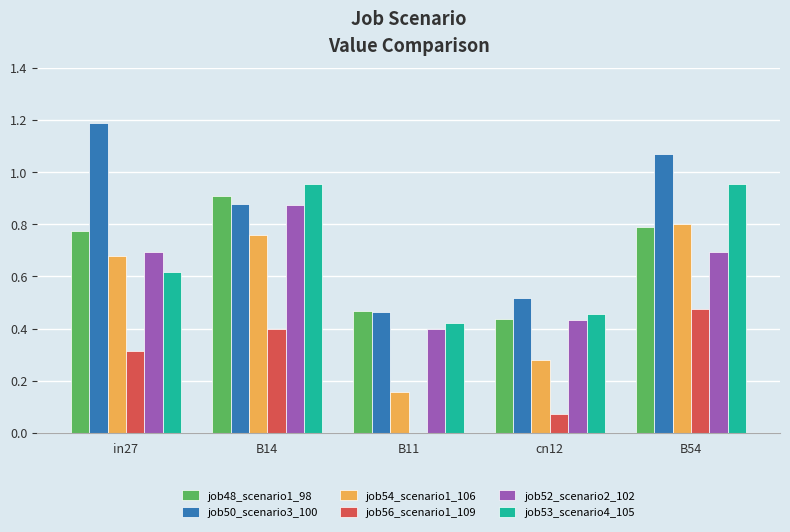

The value of job48_scenario1_98 at B11 is 0.3. True or false?

False